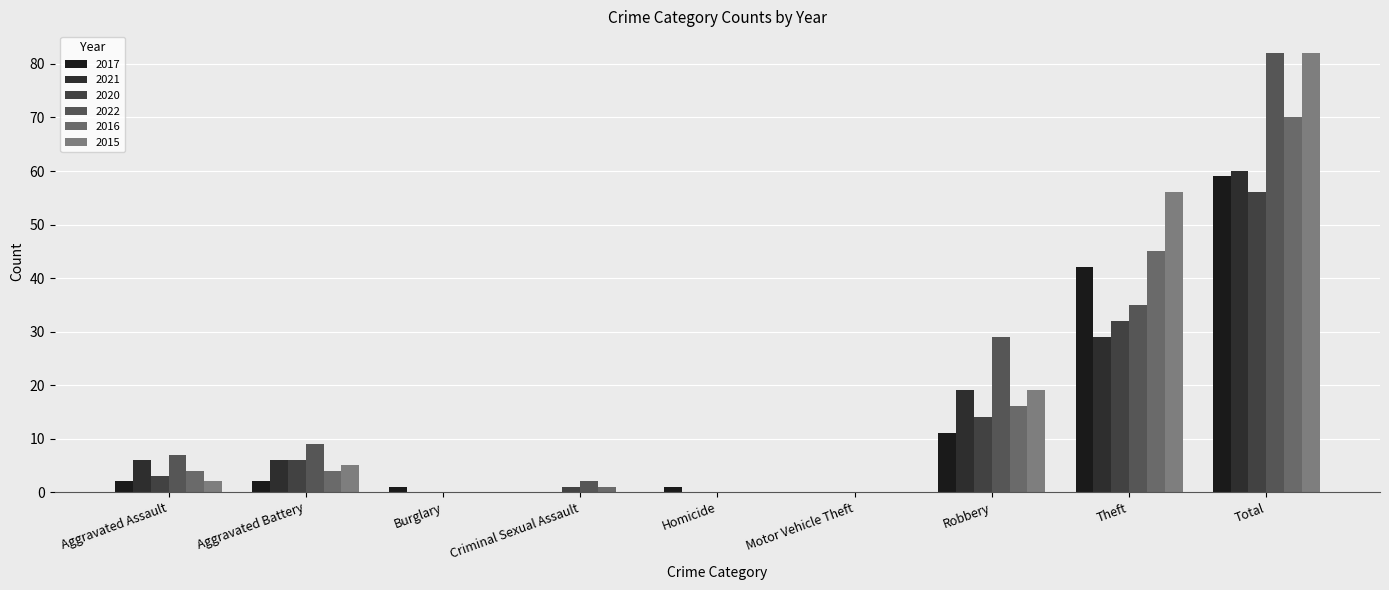

True or false: 2021 has a value of 6 at Aggravated Battery.

True